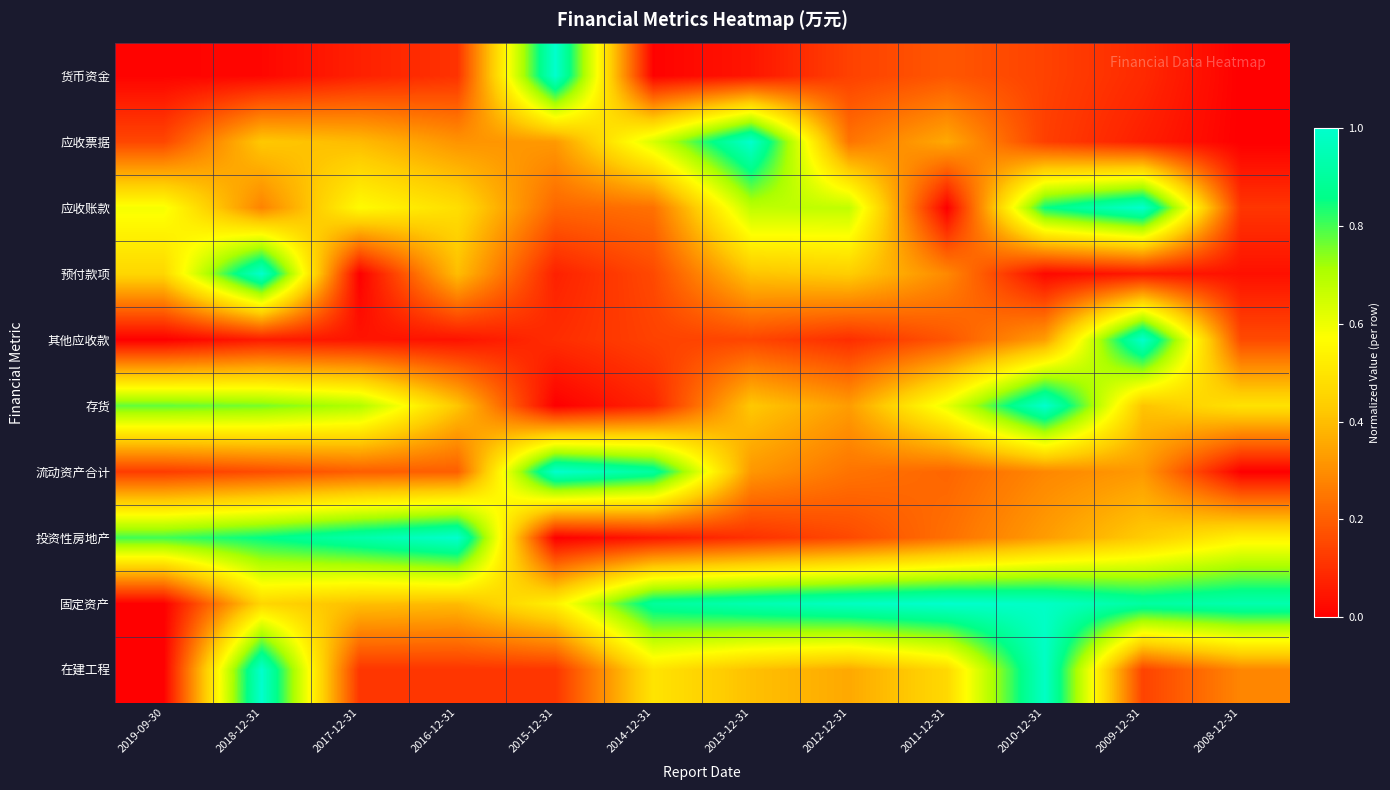

Rank the series by their maximum value, from highest to lowest.

货币资金, 应收票据, 应收账款, 预付款项, 其他应收款, 存货, 流动资产合计, 投资性房地产, 固定资产, 在建工程